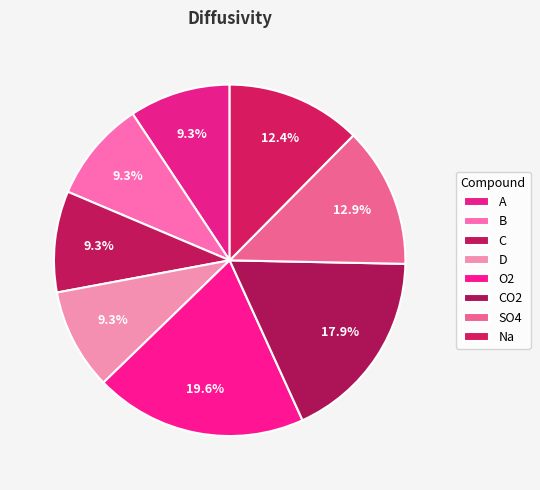

Count the number of slices in the pie.

8